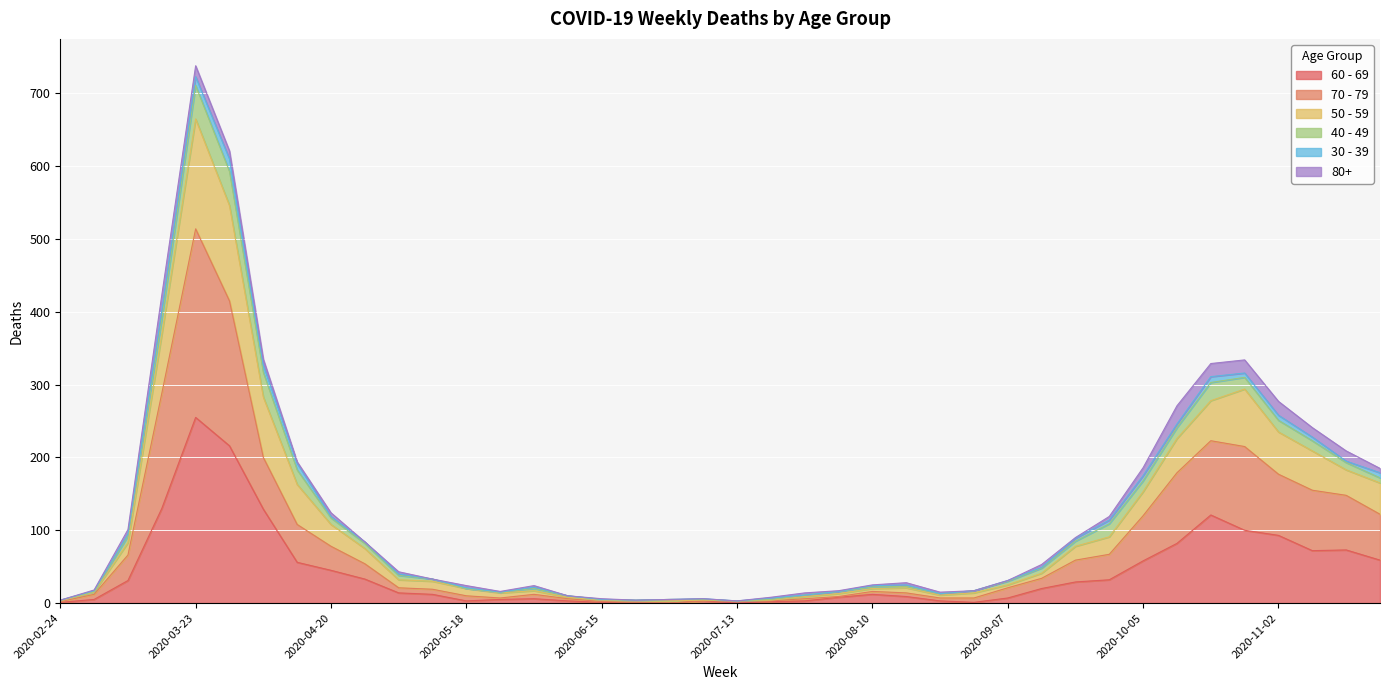

At which category is the sum across all series the highest?

2020-03-23